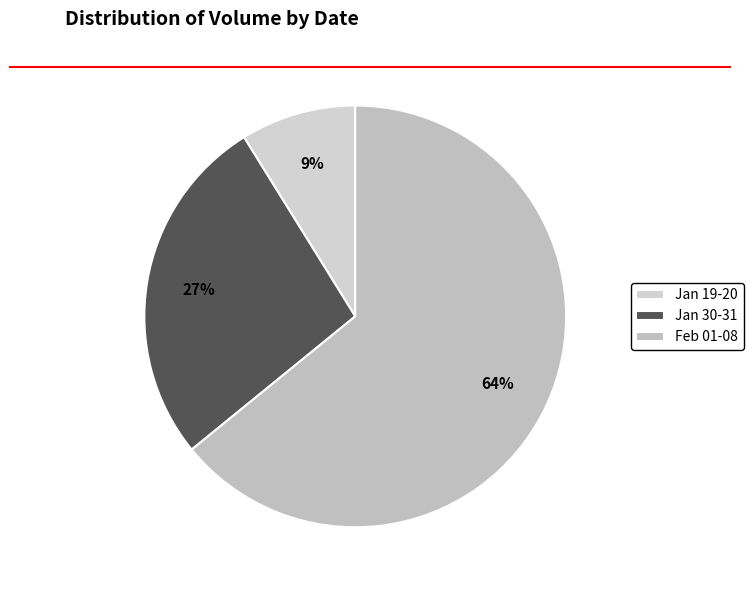

Count the number of slices in the pie.

3